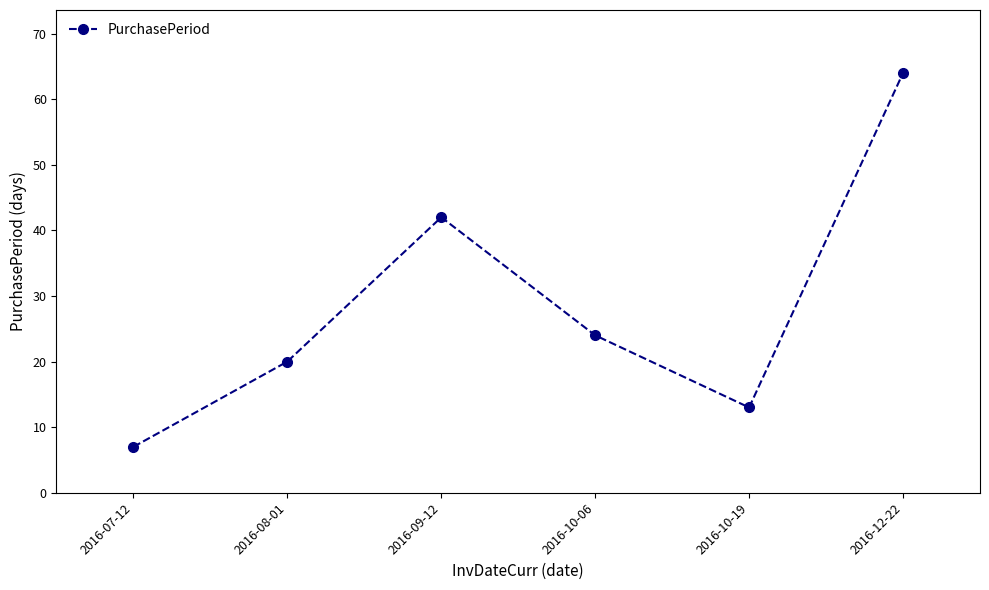

What is the sum of all values?

170